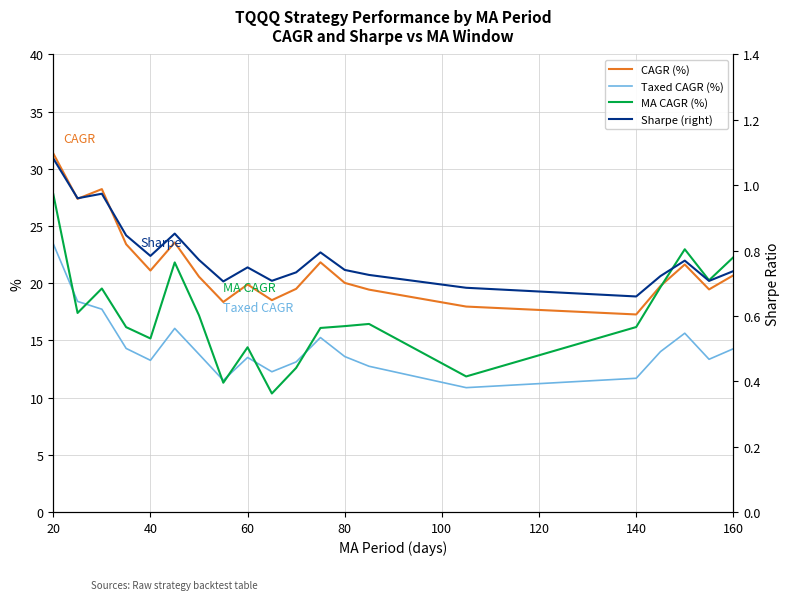

Reading left to right, list all the values displayed in this chart.

CAGR: 31.4	27.4	28.2	23.4	21.1	23.6	20.6	18.4	19.9	18.5	19.5	21.8	20.0	19.4	18.0	17.3	19.8	21.6	19.5	20.7
Taxed CAGR: 23.4	18.4	17.7	14.3	13.3	16.1	13.8	11.5	13.5	12.3	13.1	15.2	13.6	12.7	10.9	11.7	14.0	15.6	13.4	14.3
MA CAGR: 27.8	17.4	19.5	16.2	15.2	21.8	17.2	11.3	14.4	10.4	12.6	16.1	16.2	16.4	11.8	16.2	19.7	23.0	20.3	22.3
Sharpe: 1.1	1.0	1.0	0.8	0.8	0.9	0.8	0.7	0.7	0.7	0.7	0.8	0.7	0.7	0.7	0.7	0.7	0.8	0.7	0.7